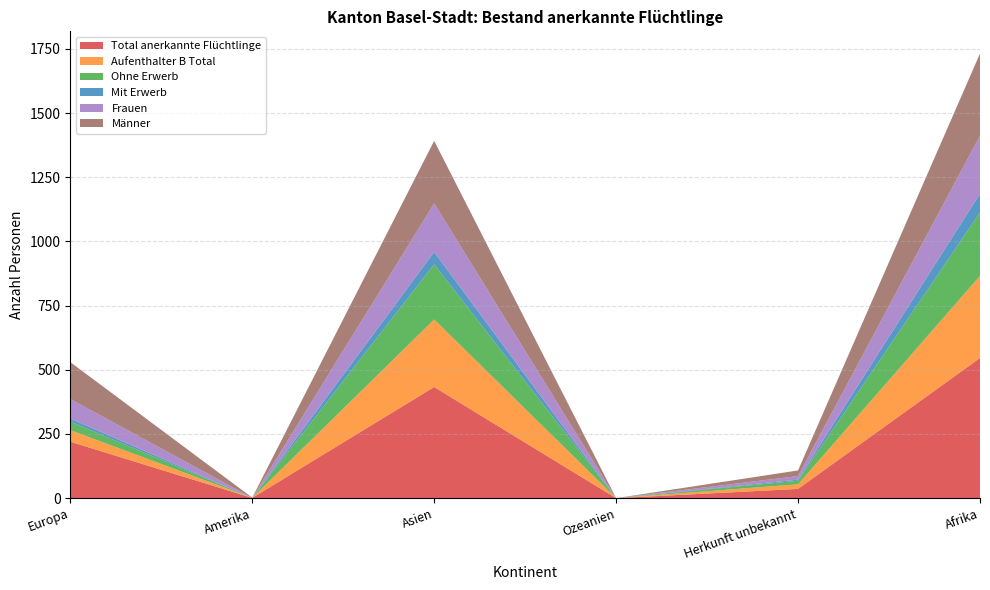

Reading right to left, what are all the values shown in this chart?

Total anerkannte Flüchtlinge: 546	36	0	433	1	220
Aufenthalter B Total: 320	18	0	263	0	45
Ohne Erwerb: 247	14	0	215	0	33
Mit Erwerb: 73	4	0	48	0	12
Frauen: 226	14	0	189	0	76
Männer: 320	22	0	244	1	144